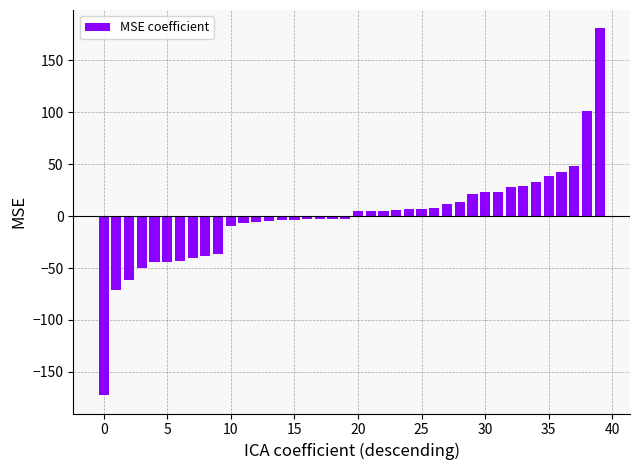

What is the smallest value displayed?

-172.4